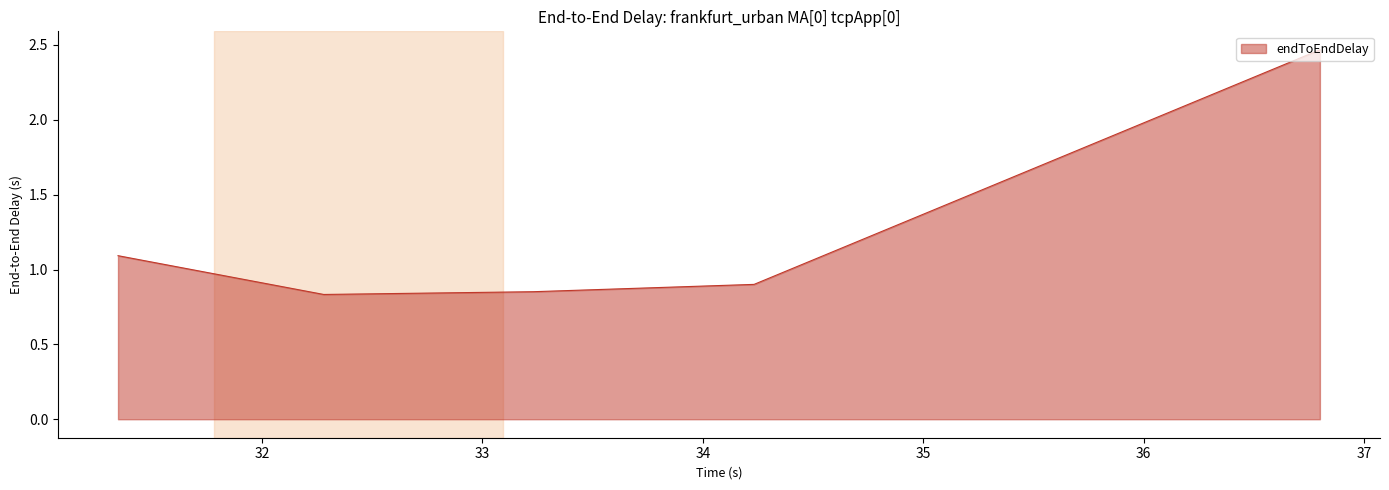

What is the sum of all values?

6.1